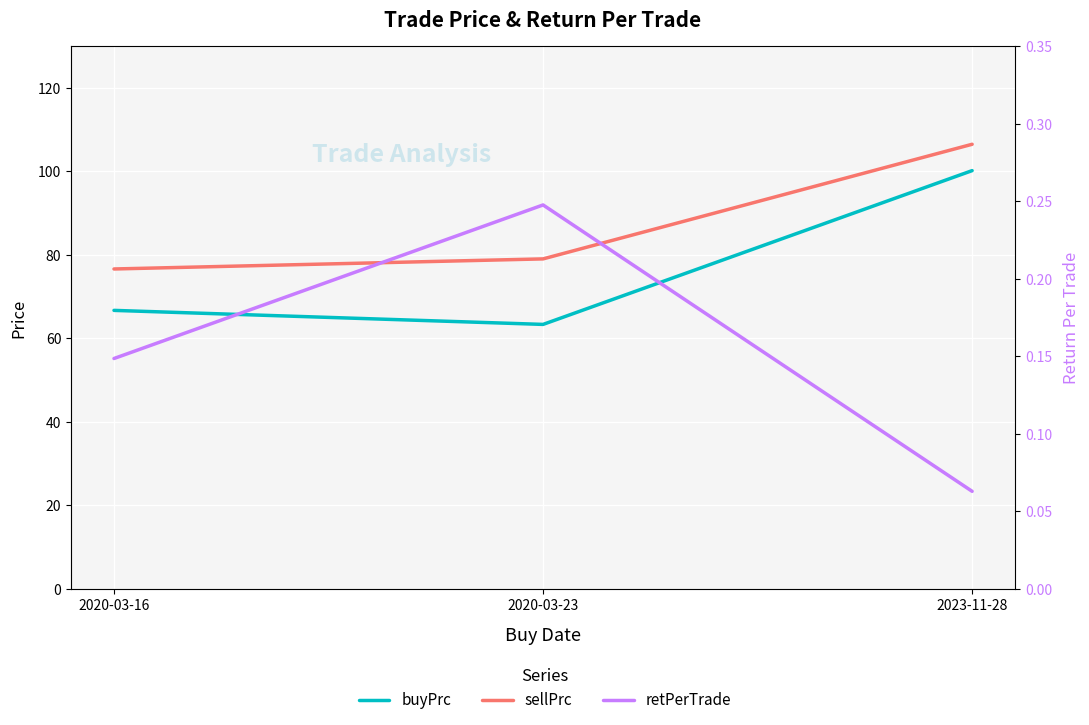

The value of retPerTrade at 2023-11-28 is 0.1. True or false?

True